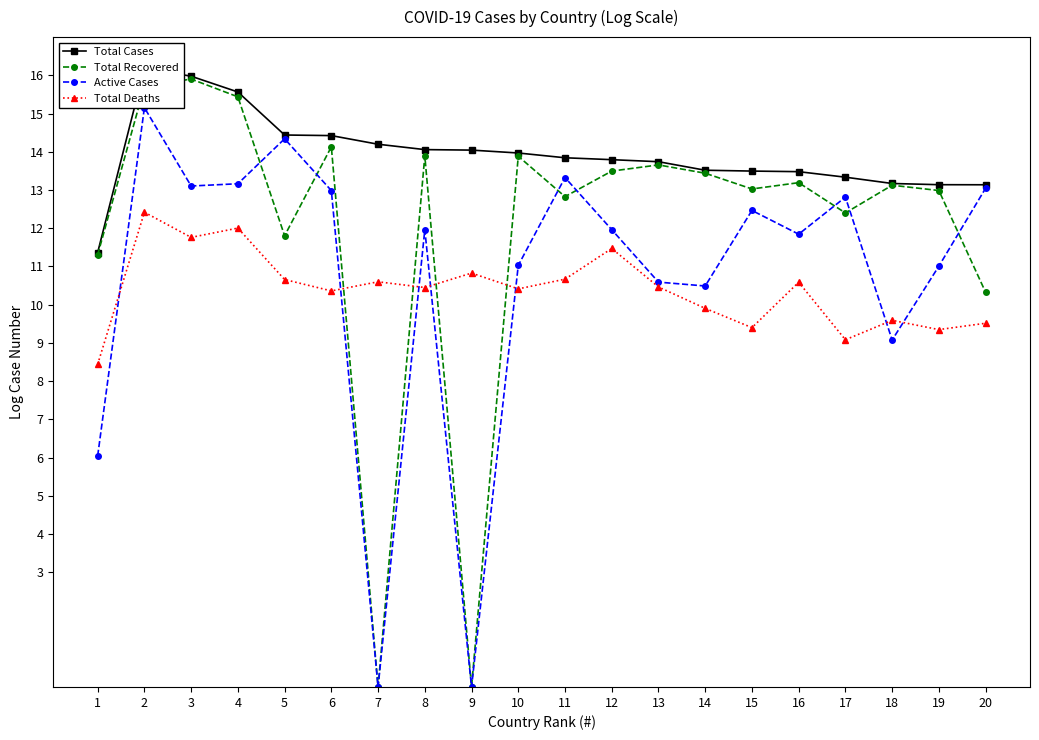

Which series ends up on top after the final intersection of Active Cases and Total Deaths?

Active Cases